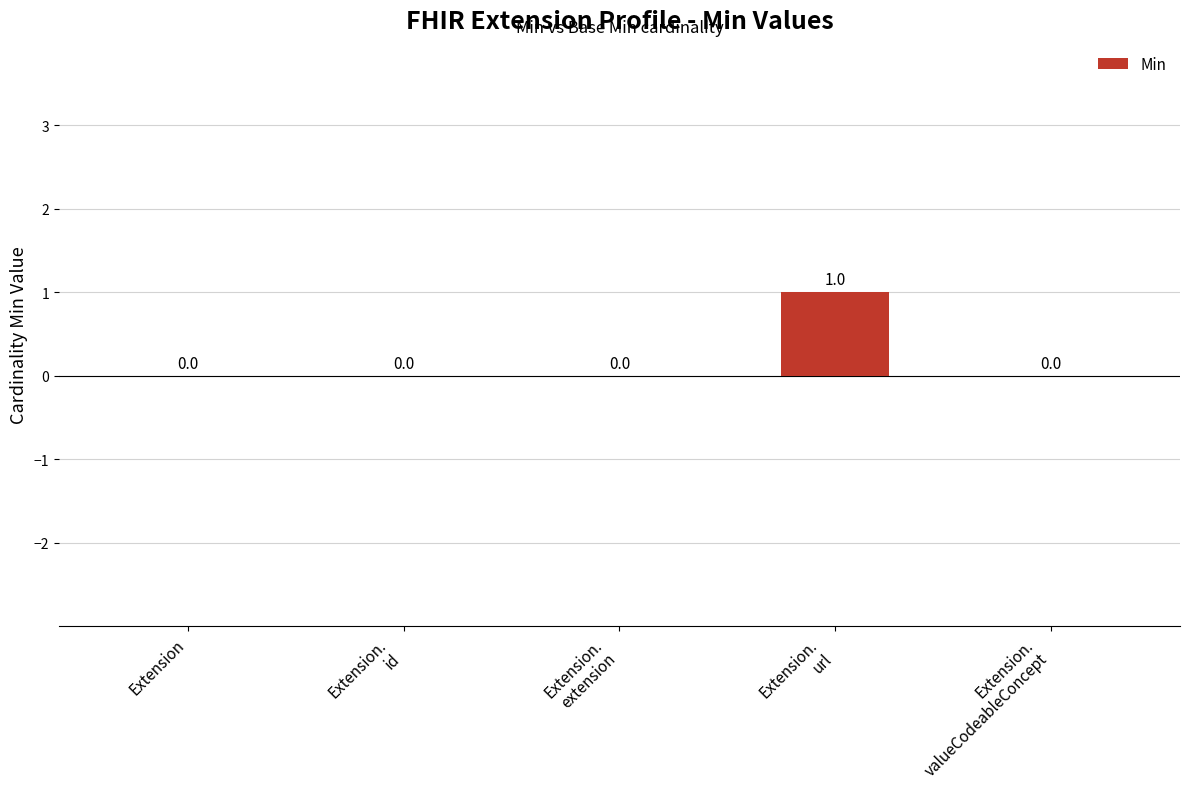

How many data points are above 0?

1